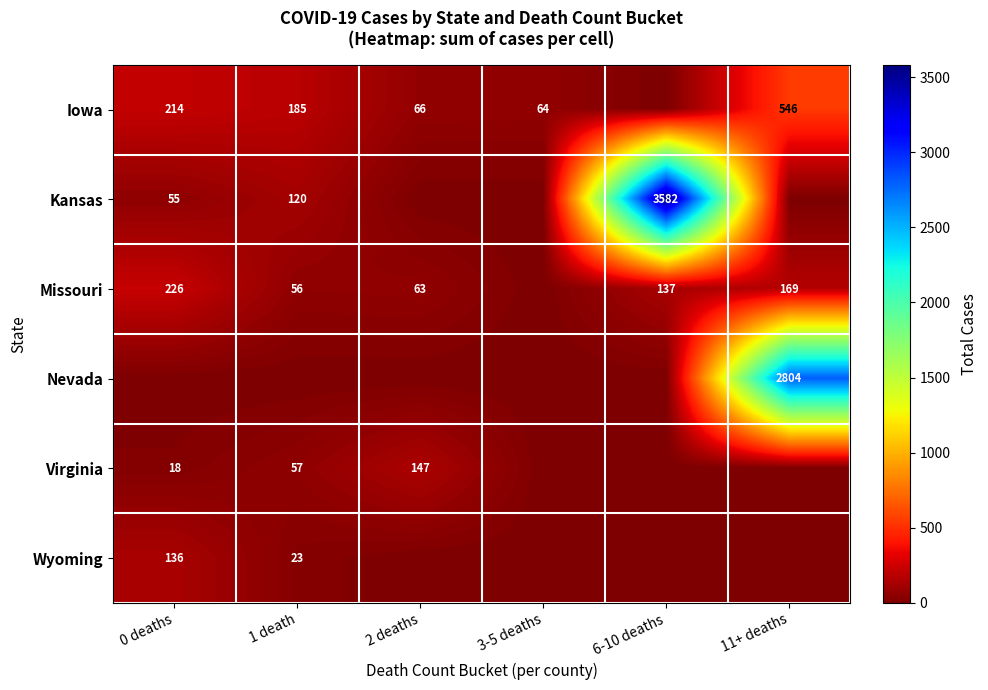

What is the spread (max minus min) of values at 2 deaths?

147